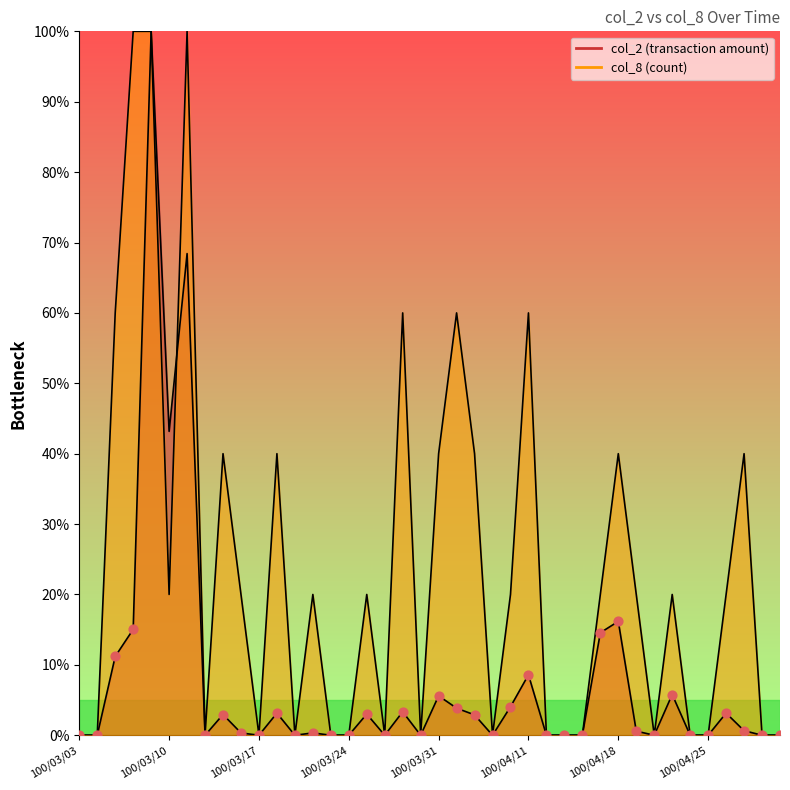

What are all the series names shown in the legend?

col_2, col_8